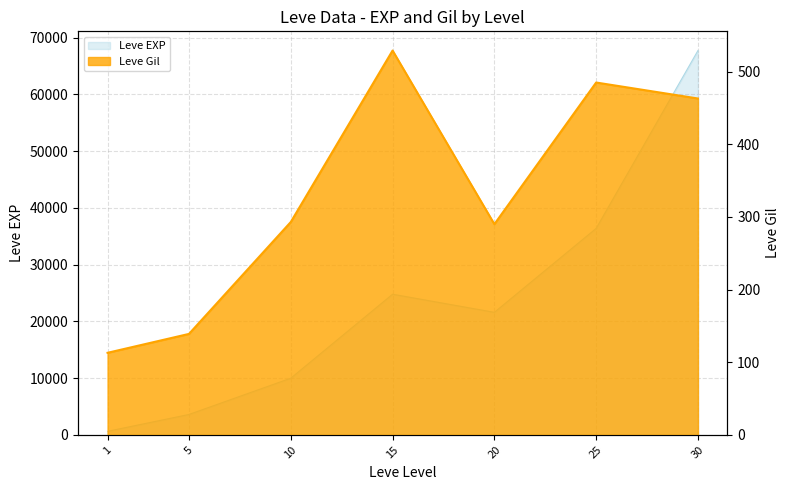

What is the difference between the highest and lowest values at 25?

35905